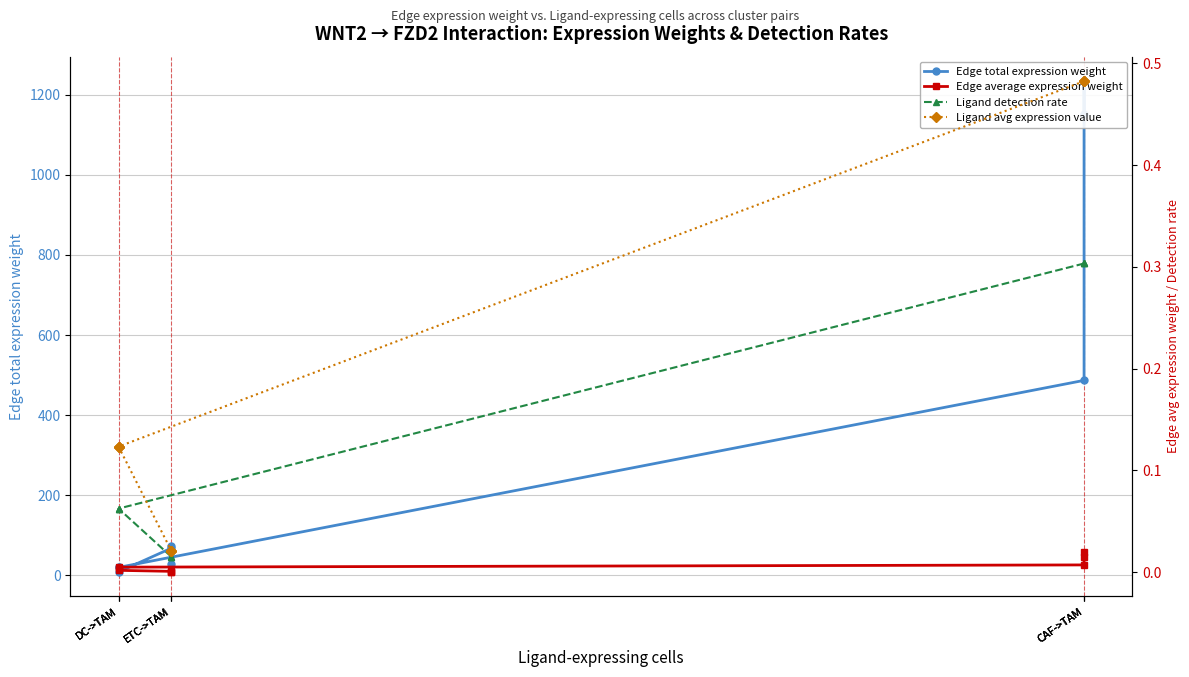

Rank the series by their maximum value, from highest to lowest.

Edge total expression weight, Ligand avg expression value, Ligand detection rate, Edge average expression weight